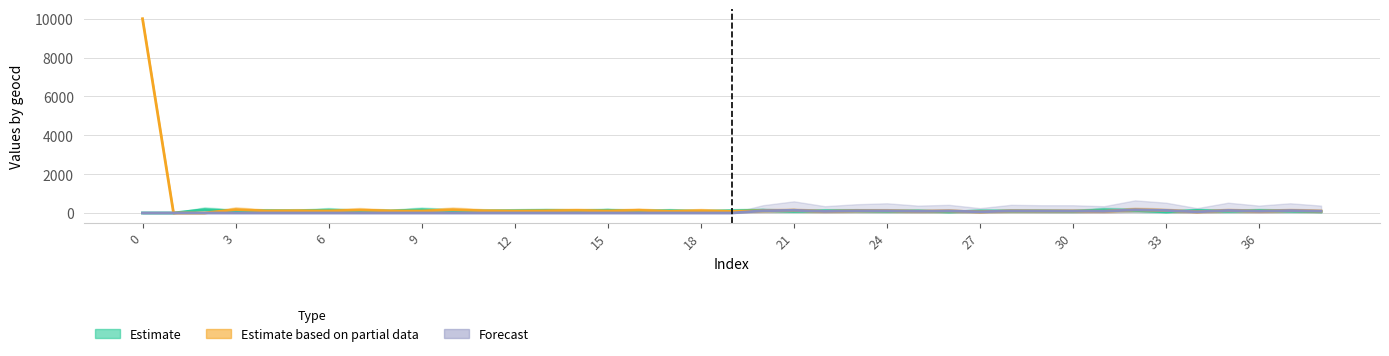

What is the label of the 19th point from the right?

20